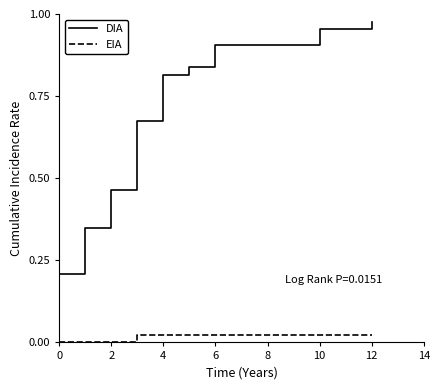

Rank the series by their maximum value, from highest to lowest.

DIA, EIA